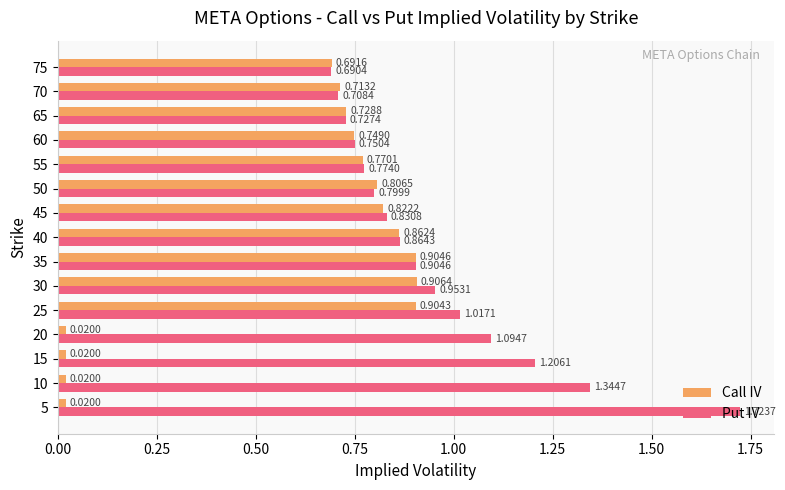

What is the average value of the Call IV series?

0.6